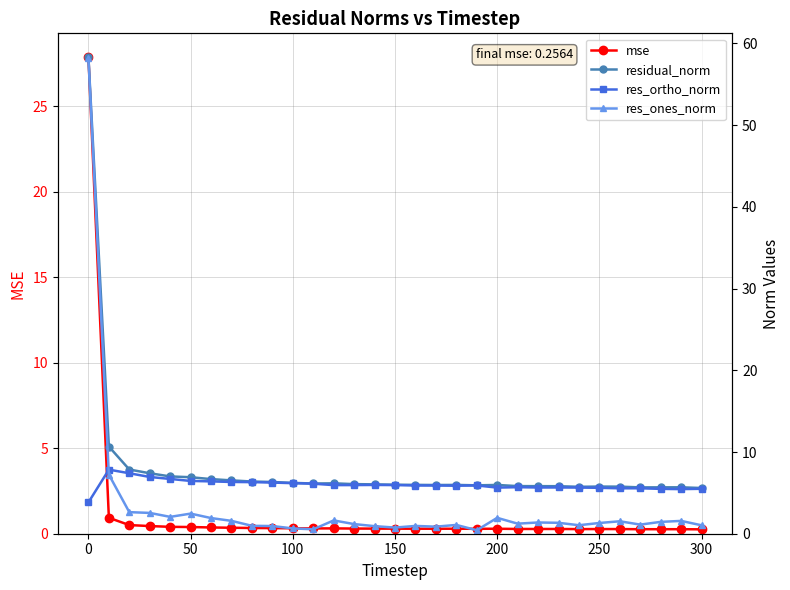

What is the greatest value displayed?

58.3